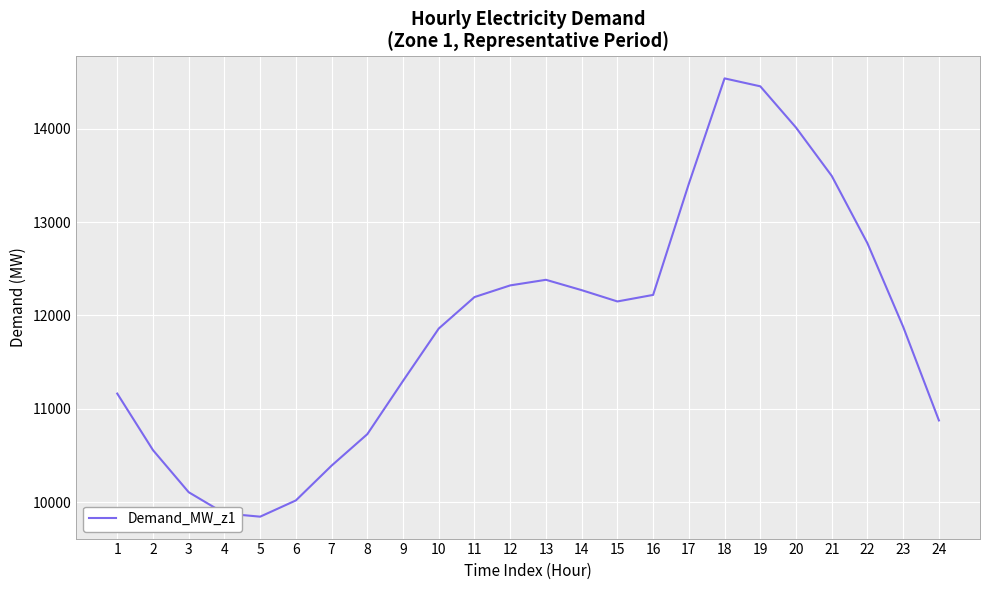

What is the ratio of the value at 8 to the value at 20?

0.8